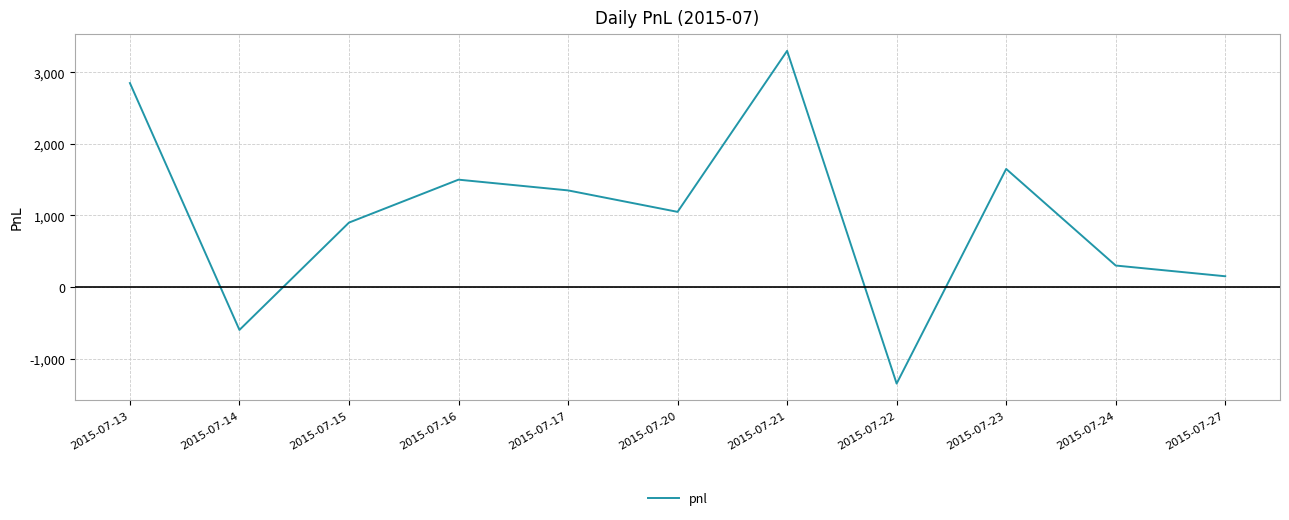

How many values are above zero?

9